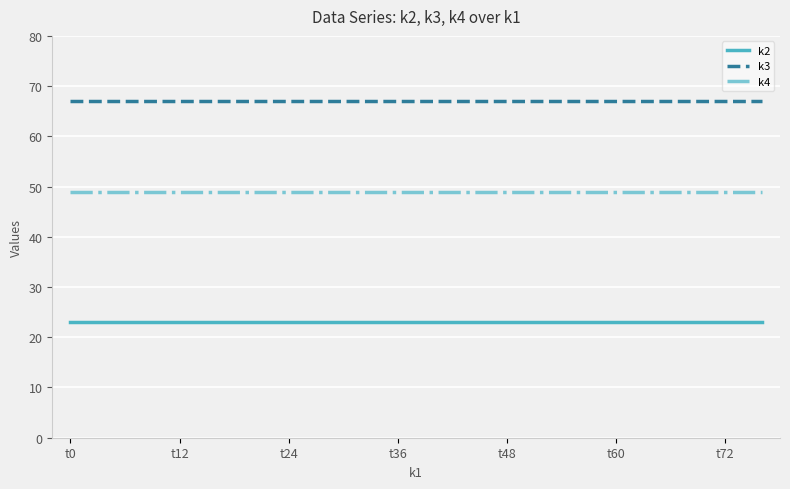

What is the sum of all k3 values?

1340